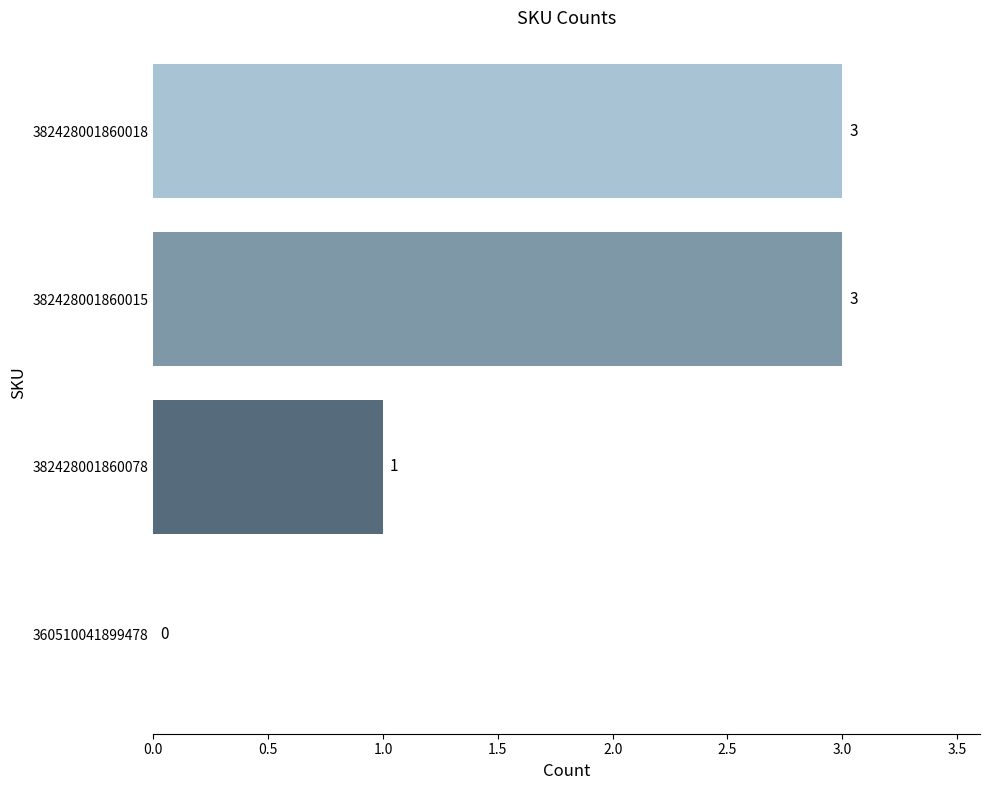

What is the greatest value displayed?

3